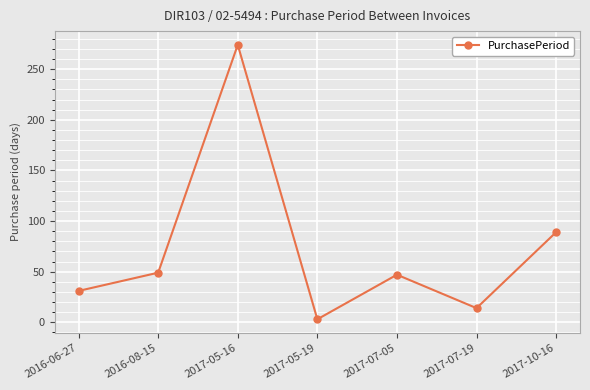

What is the average value?

72